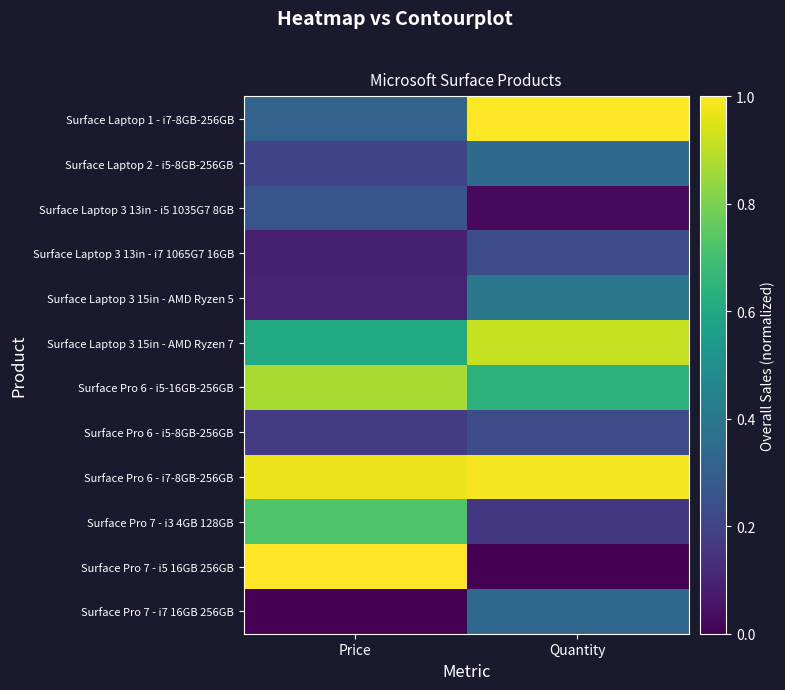

Rank the series at Quantity from lowest to highest value.

Surface Pro 7 - i5 16GB 256GB, Surface Laptop 3 13in - i5 1035G7 8GB, Surface Pro 7 - i3 4GB 128GB, Surface Laptop 3 13in - i7 1065G7 16GB, Surface Pro 6 - i5-8GB-256GB, Surface Pro 7 - i7 16GB 256GB, Surface Laptop 2 - i5-8GB-256GB, Surface Laptop 3 15in - AMD Ryzen 5, Surface Pro 6 - i5-16GB-256GB, Surface Laptop 3 15in - AMD Ryzen 7, Surface Pro 6 - i7-8GB-256GB, Surface Laptop 1 - i7-8GB-256GB